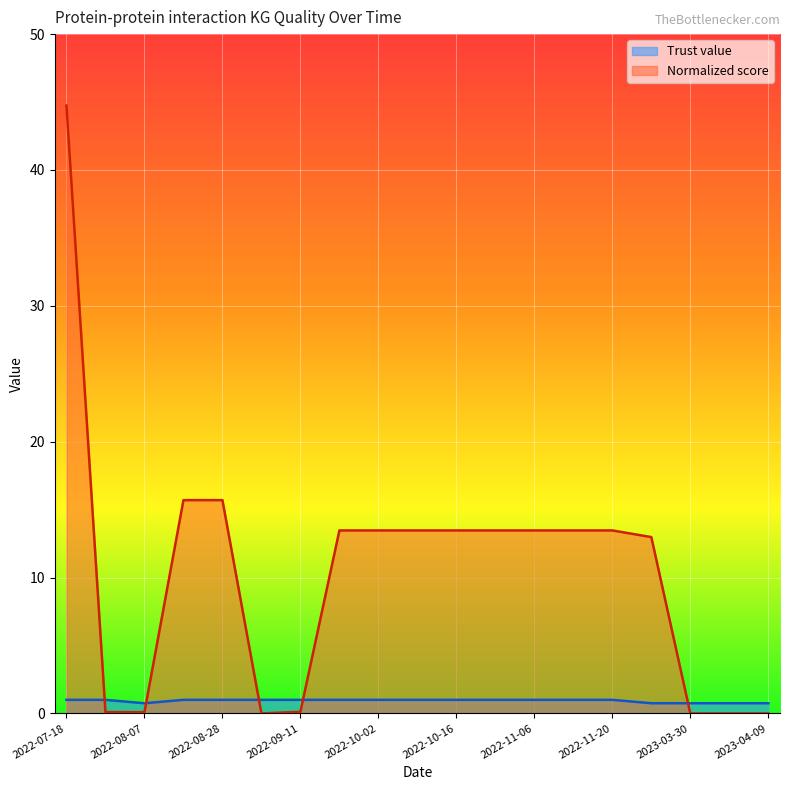

What is the label of the 9th point from the left?

2022-10-02